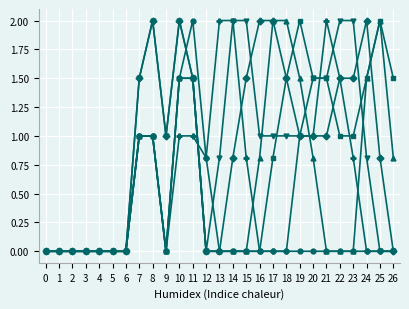

What is the difference between the highest and lowest values at 25?

2.0